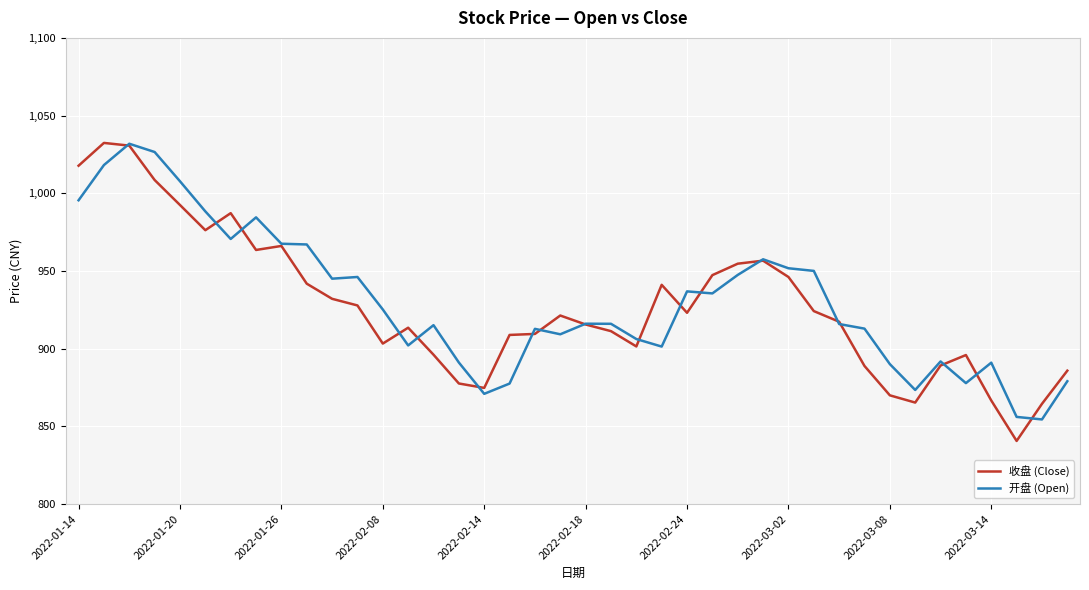

Does the chart display data point markers on the line(s)?

No